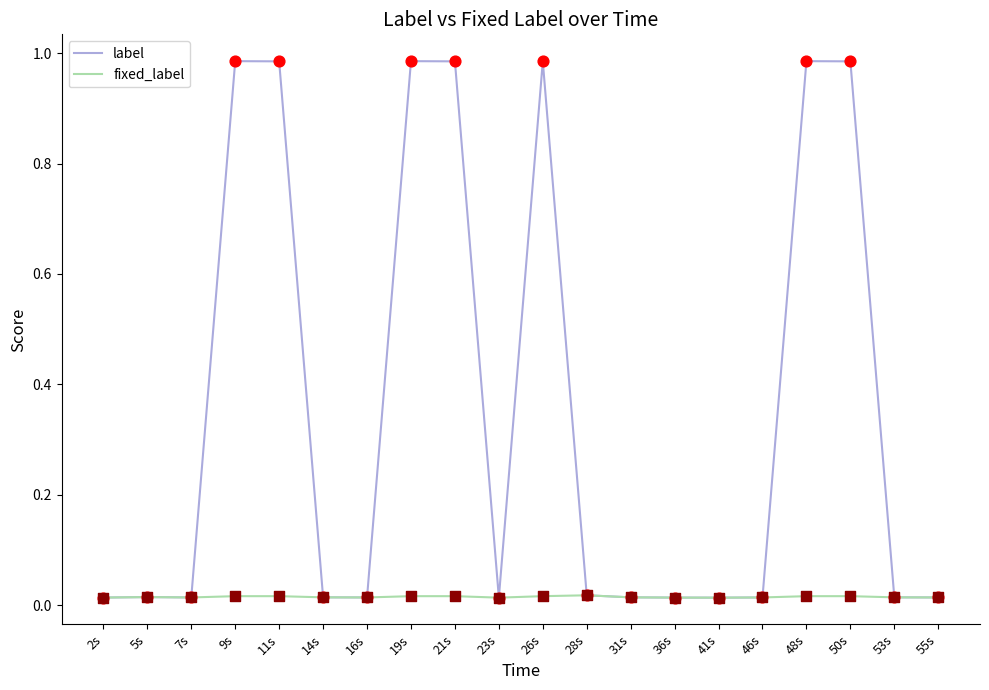

Which series has the largest total across all categories?

label